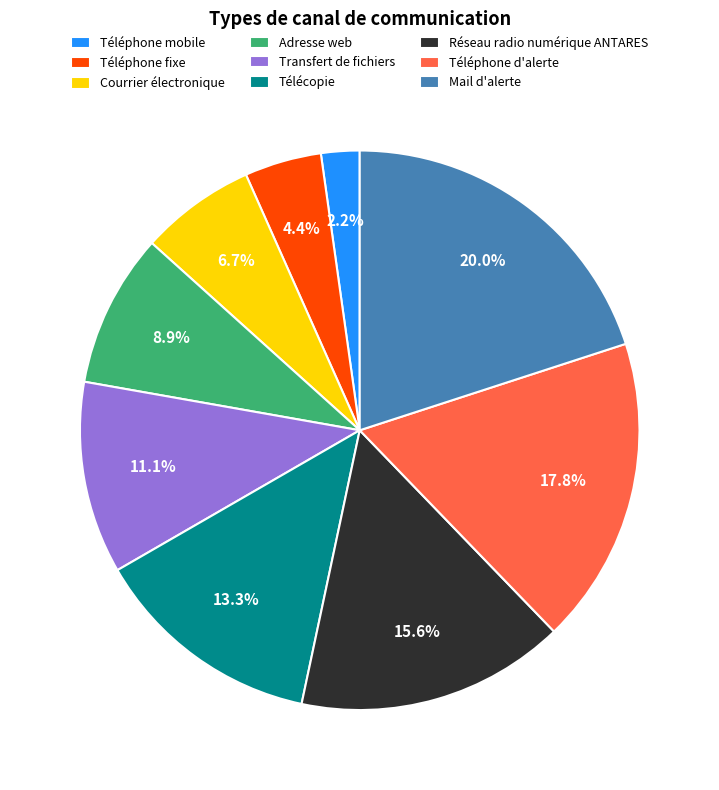

Does any single category account for the majority?

No